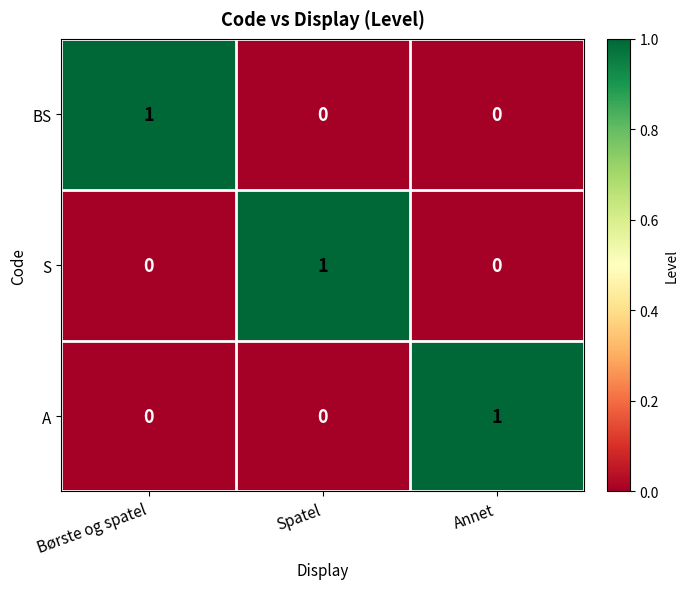

The value of S at Spatel is 1. True or false?

True